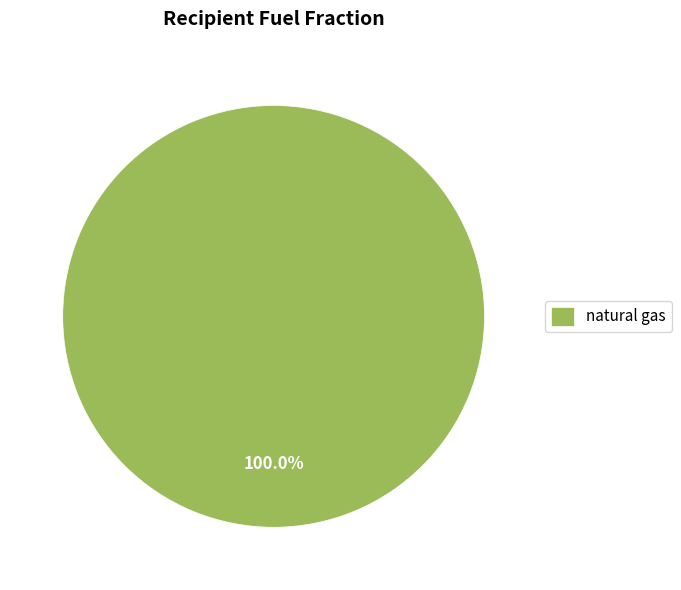

Which category accounts for the majority?

natural gas